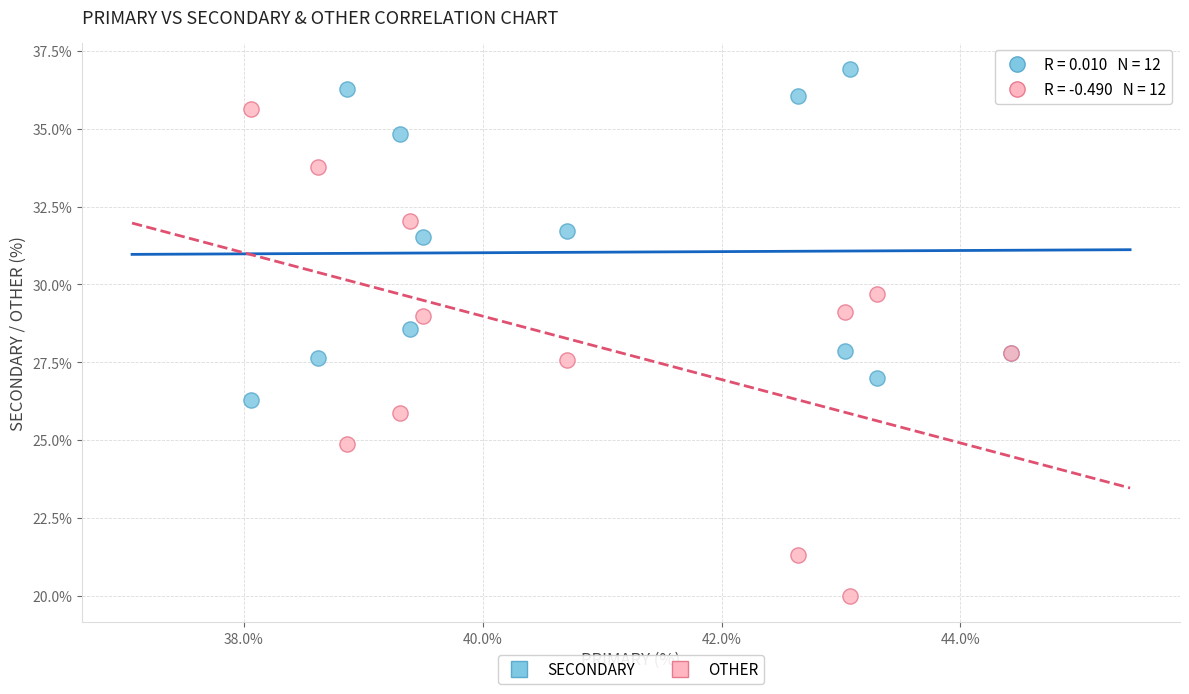

What are all the series names shown in the legend?

SECONDARY, OTHER